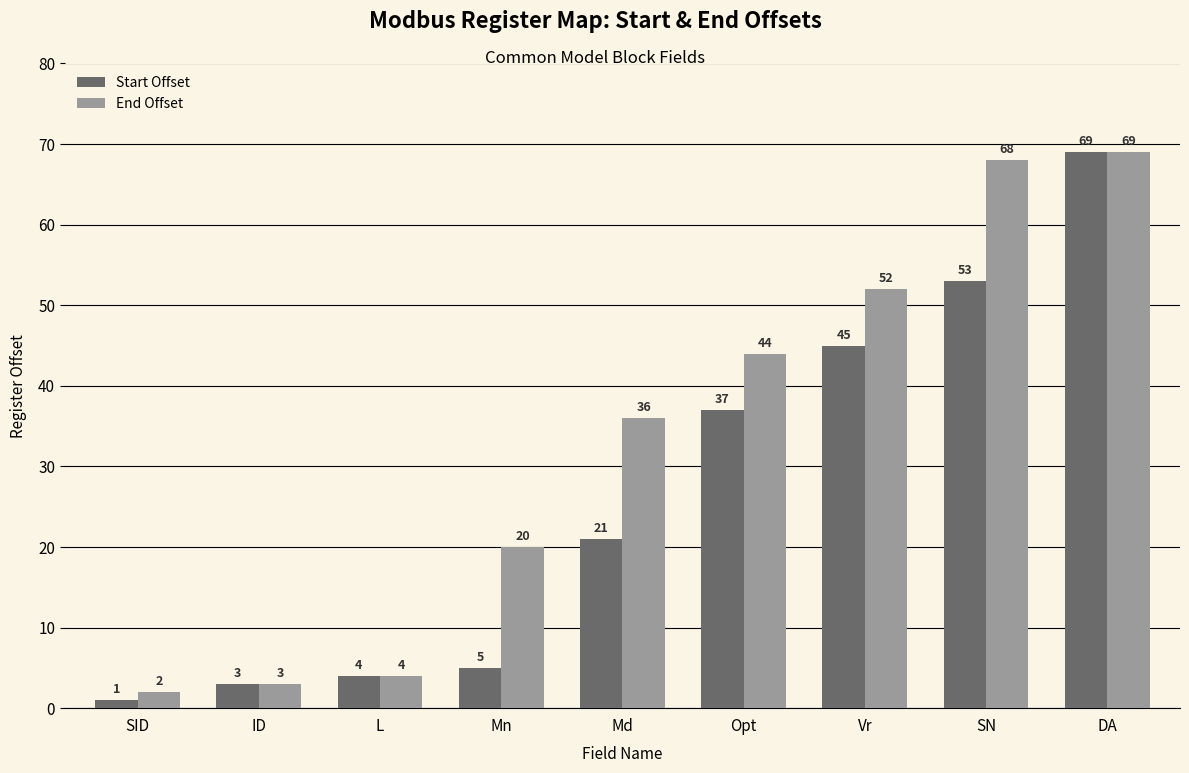

Which series has the largest range (max minus min)?

Start Offset